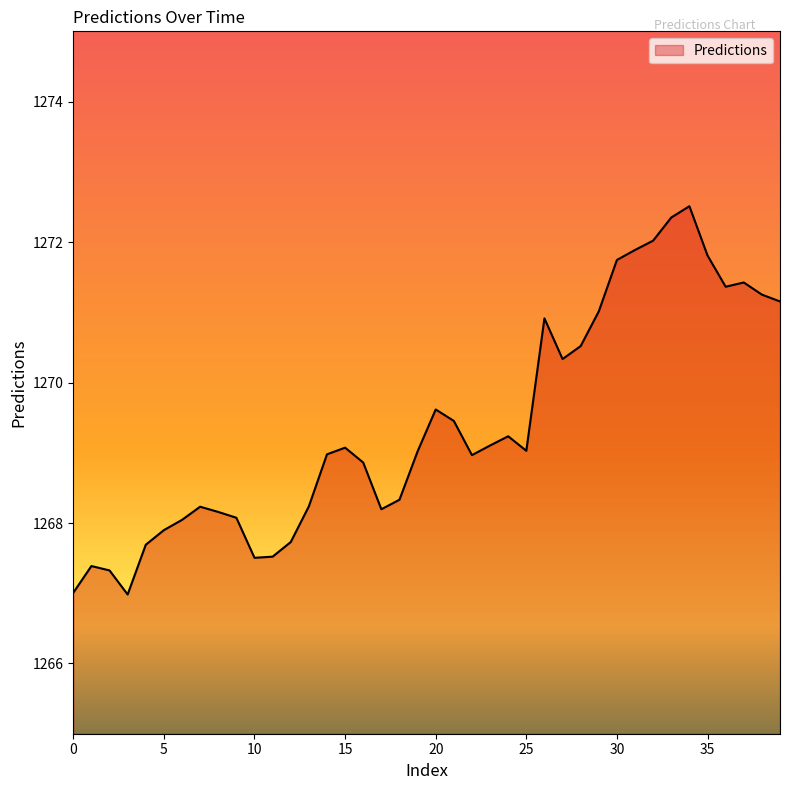

What is the difference between the maximum and minimum values?

5.5